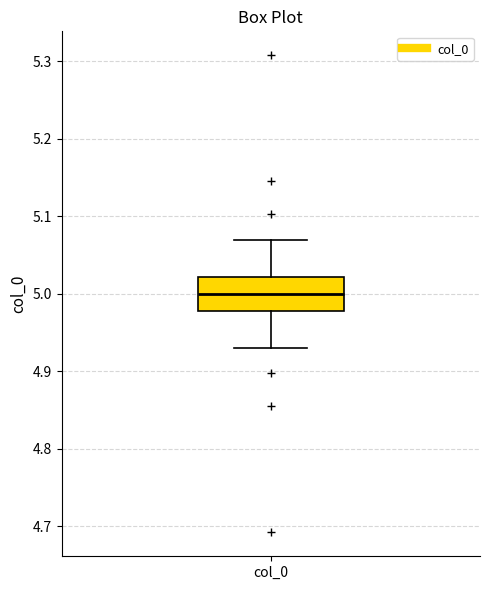

Where does the median line of the box for col_0 sit on the y-axis? The values are not printed on the chart, so give them approximately, as read against the axis.

5.00